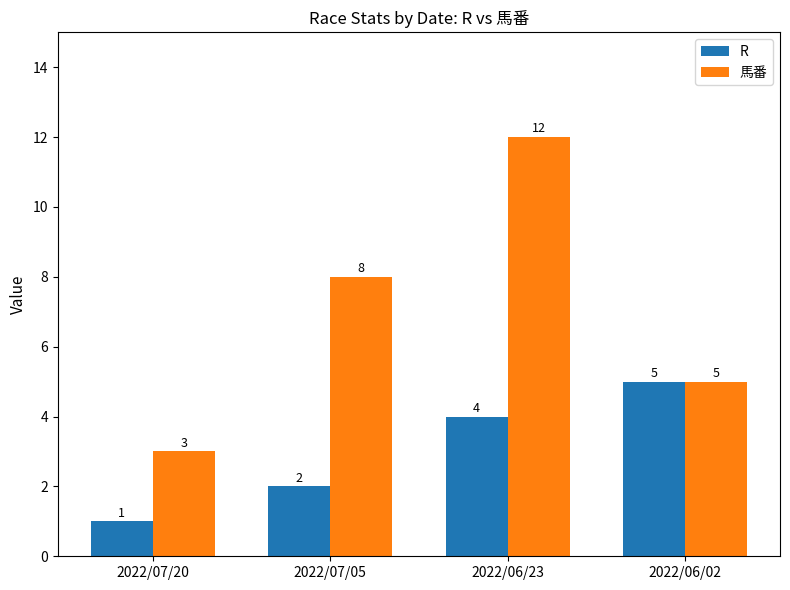

What is the average value of the 馬番 series?

7